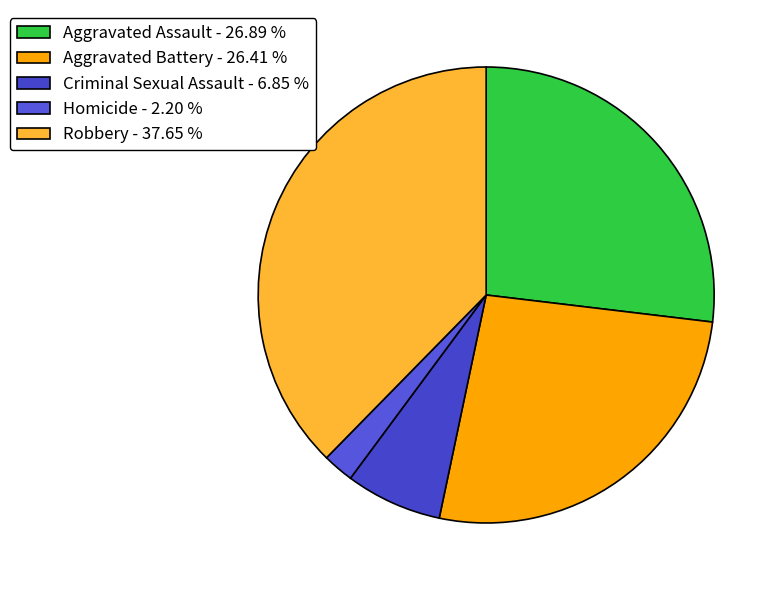

To the nearest percent, what percentage of the pie is Homicide?

2%